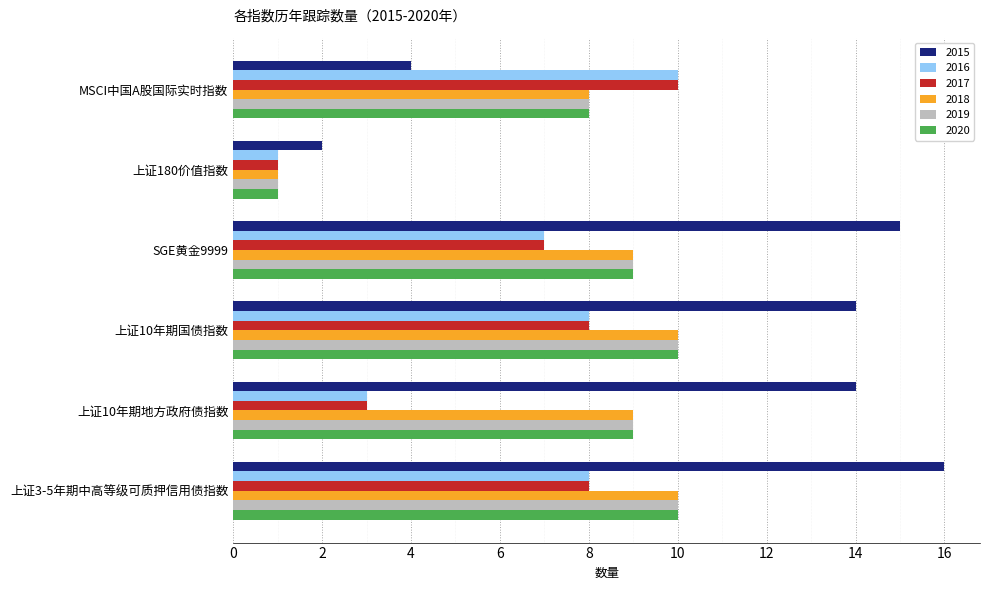

Is it true that 2015 equals 4 at MSCI中国A股国际实时指数?

True